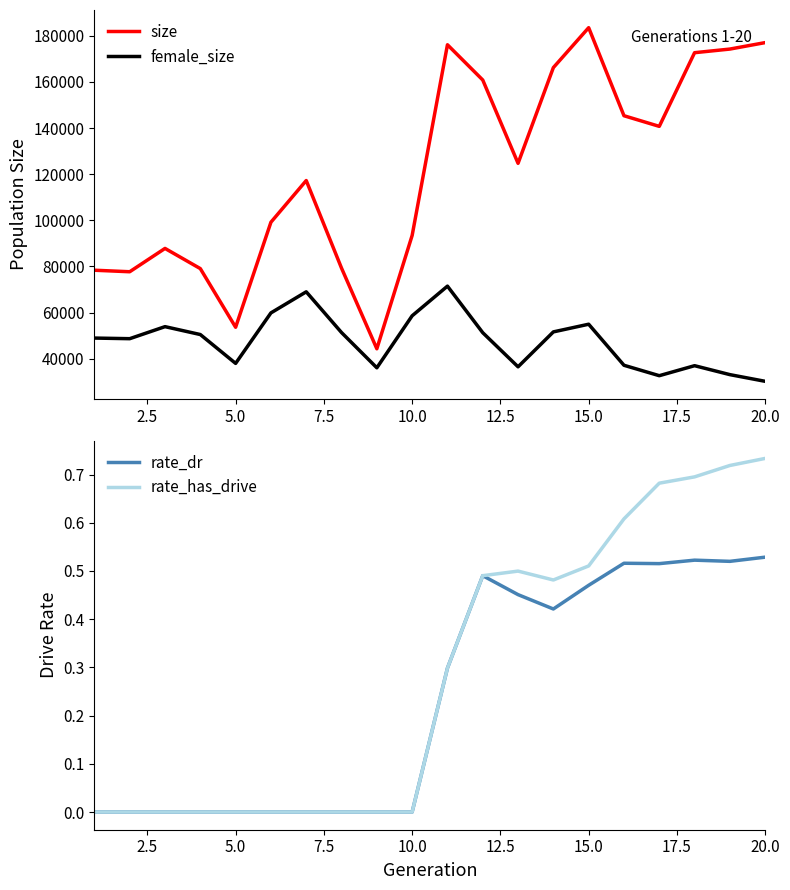

True or false: size and female_size cross at least once.

False